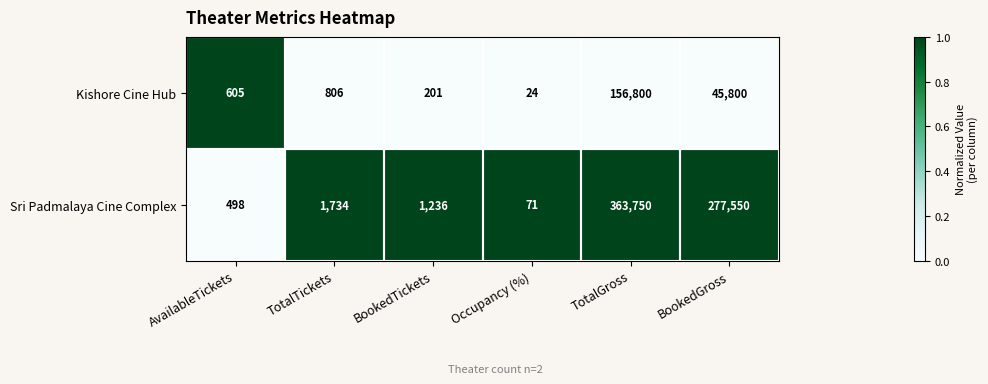

Which category has the highest value across all series?

TotalGross